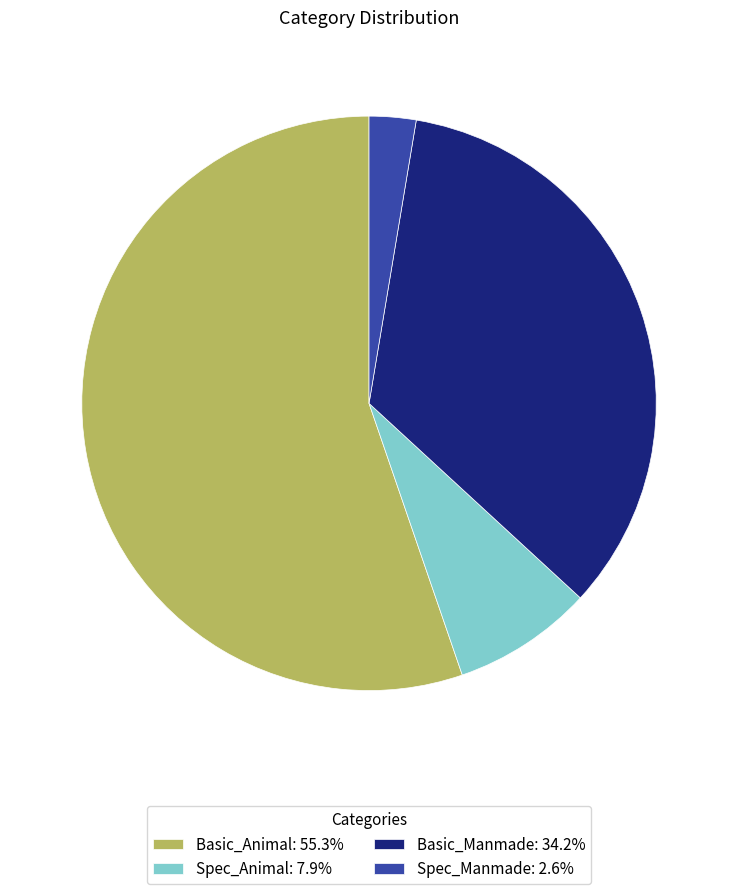

Is there any slice that represents more than half of the pie?

Yes